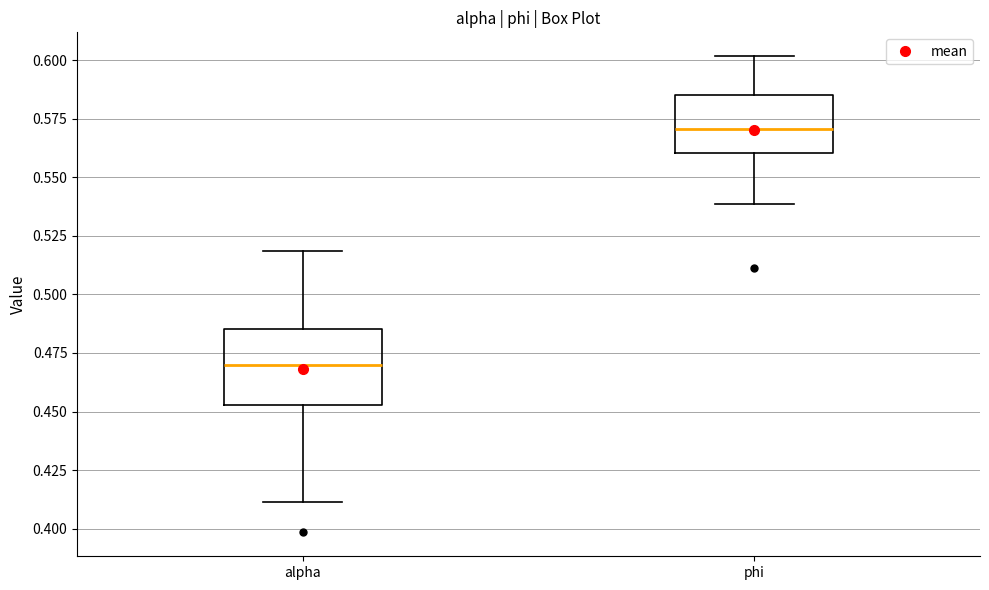

Where is the upper edge of the box for phi on the y-axis? The values are not printed on the chart, so give them approximately, as read against the axis.

0.585